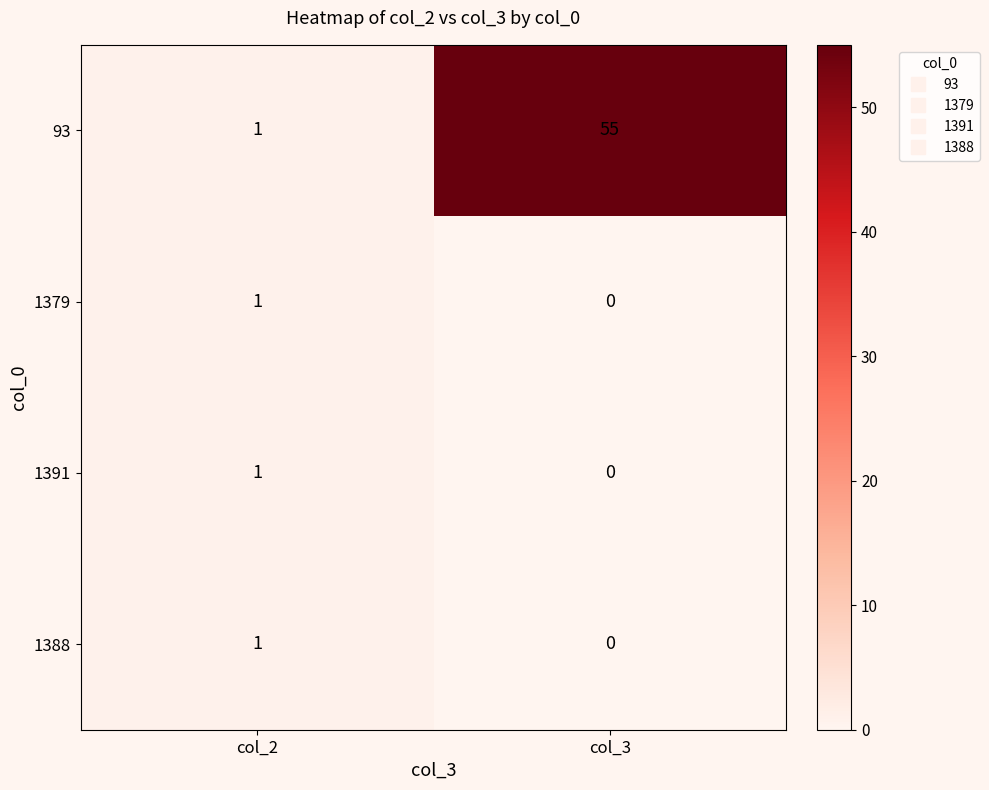

How many data points does each series have?

2